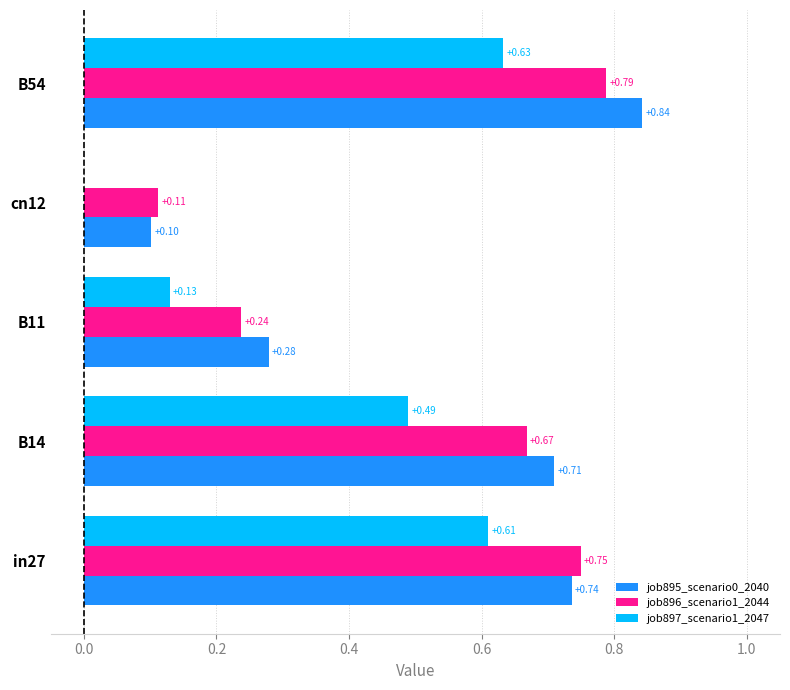

Which series has the largest total across all categories?

job895_scenario0_2040